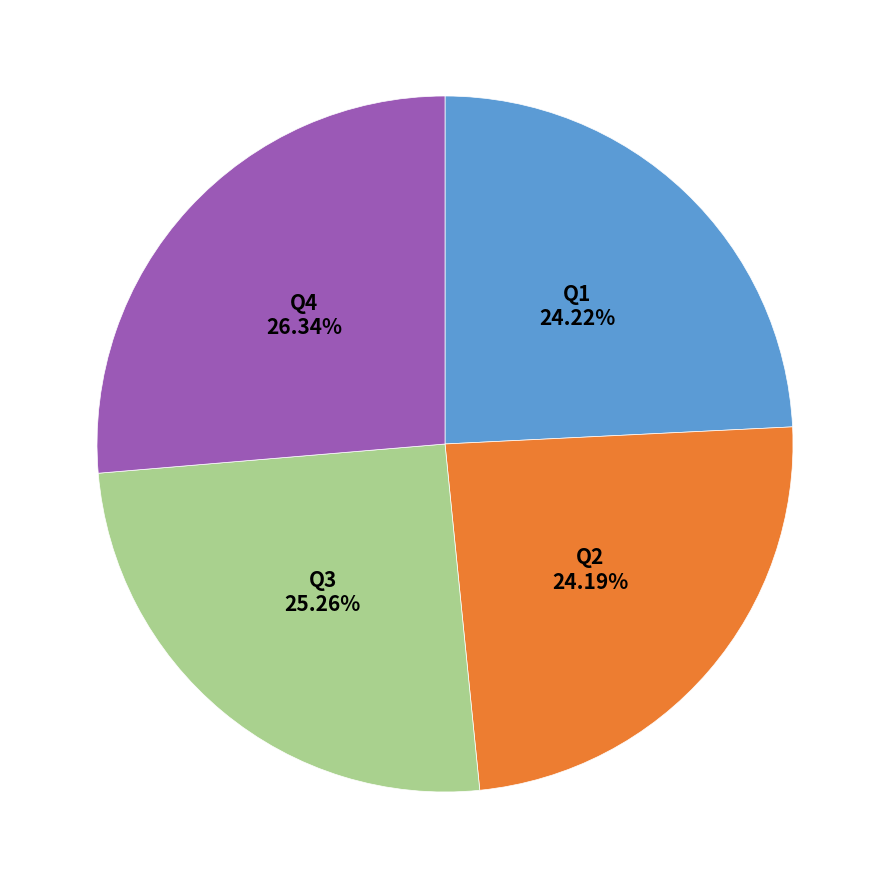

Does any single category account for the majority?

No